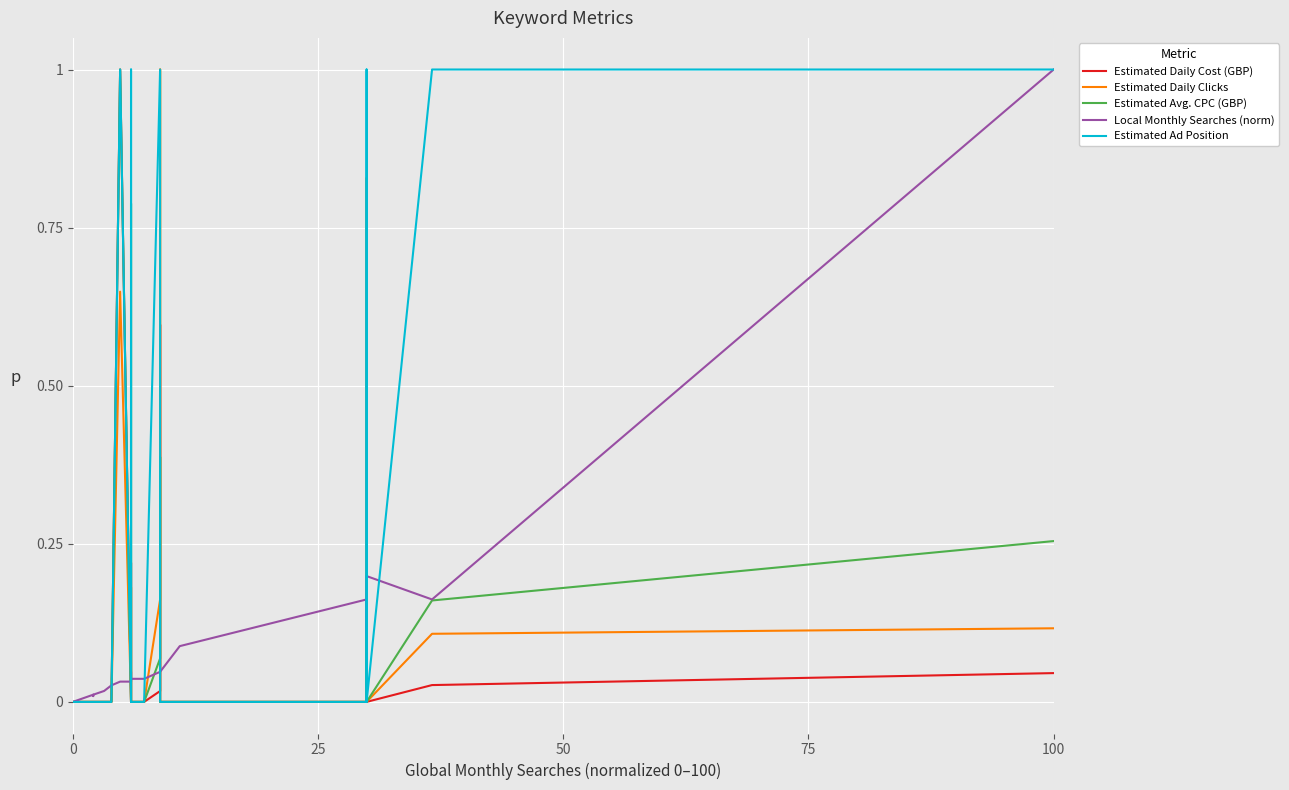

How many interior local valleys does the Estimated Daily Clicks series have?

2